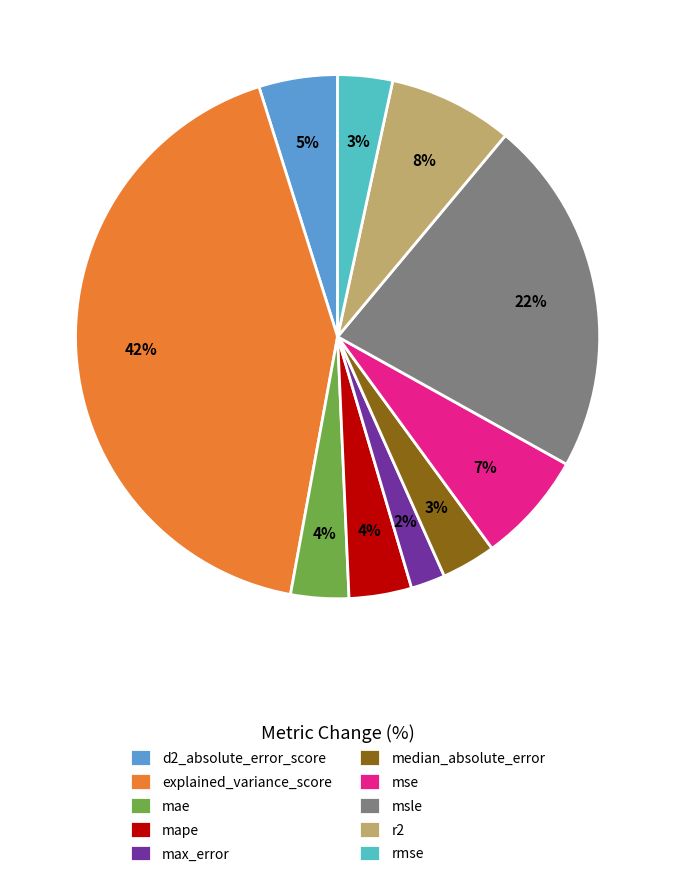

To the nearest percent, what is the combined percentage of d2_absolute_error_score and explained_variance_score?

47%